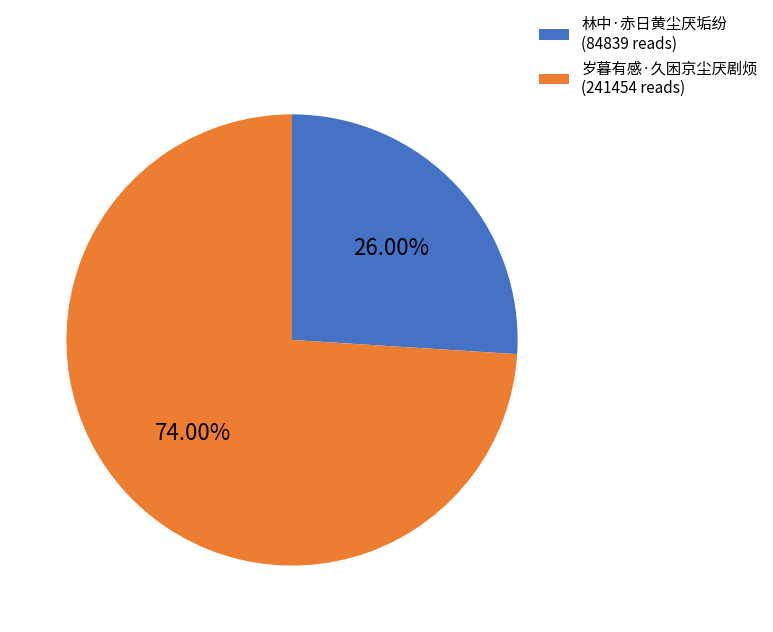

Do 岁暮有感·久困京尘厌剧烦 and 林中·赤日黄尘厌垢纷 together represent more than half of the pie?

Yes